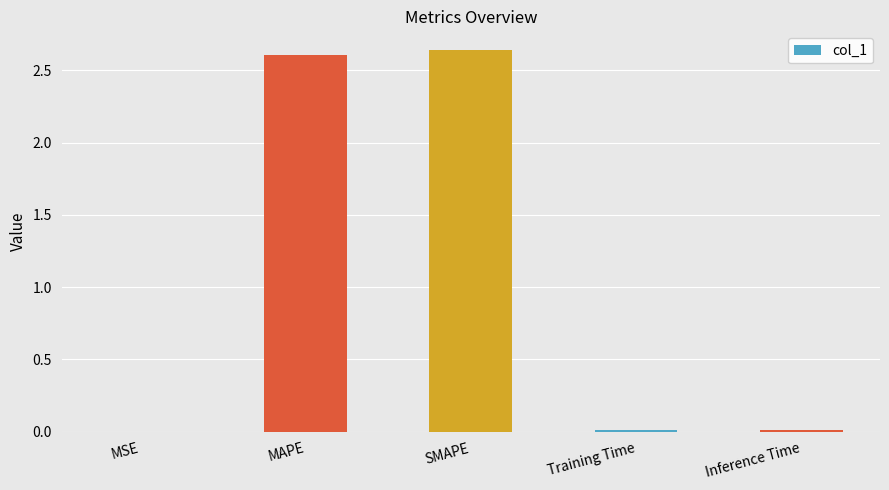

What is the change in value from MSE to MAPE?

+2.6